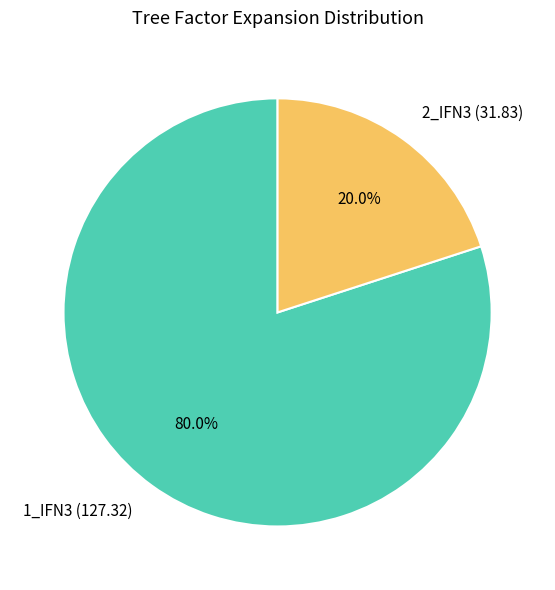

What is the majority slice?

1_IFN3 (127.32)